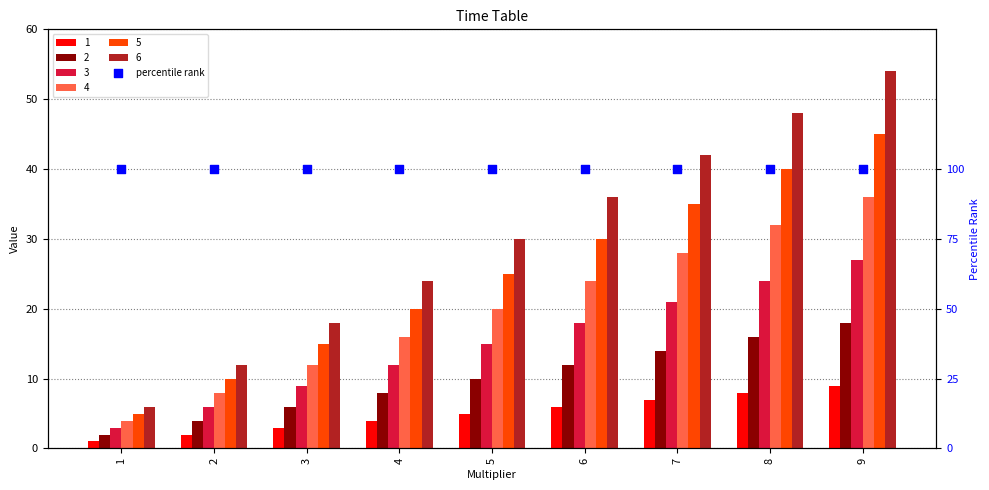

Is the value of 1 at 6 greater than the value of 6 at 6?

No